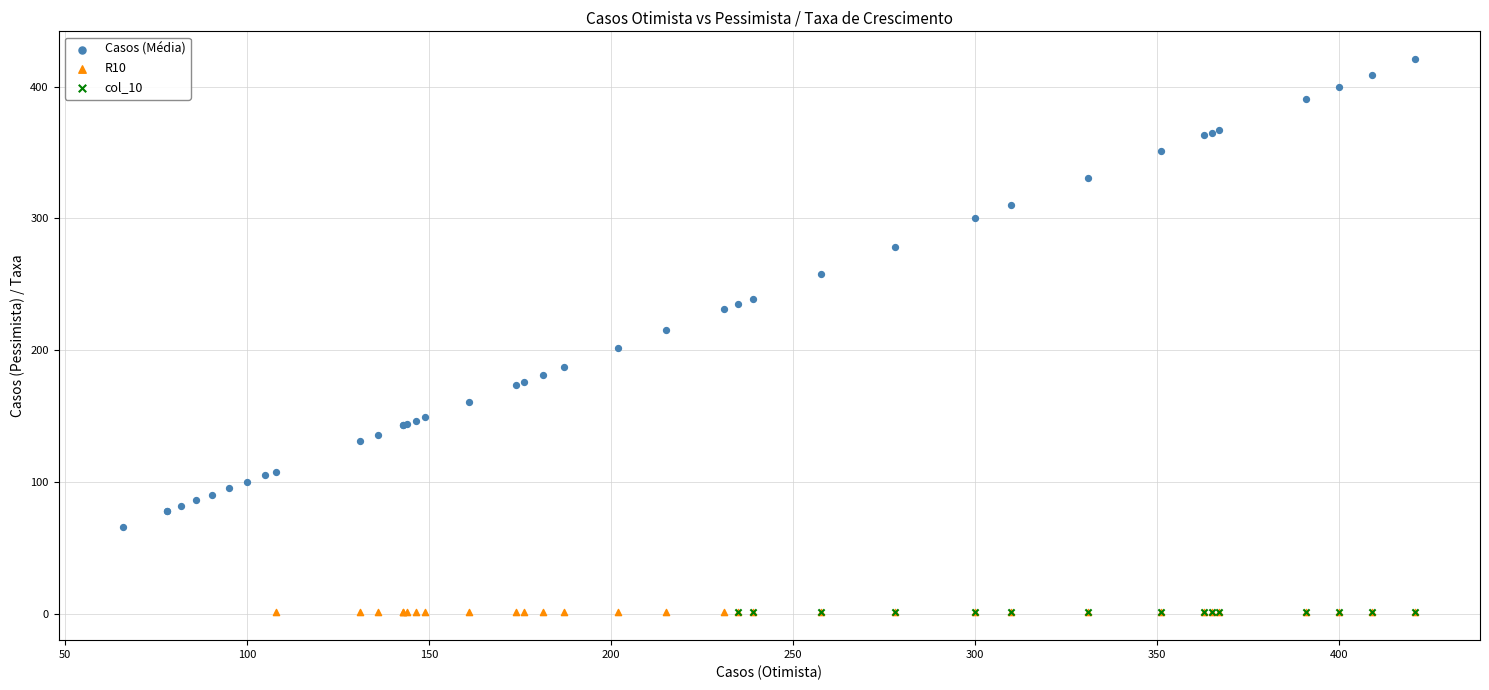

Which series contains the highest Y value?

Casos (Média)